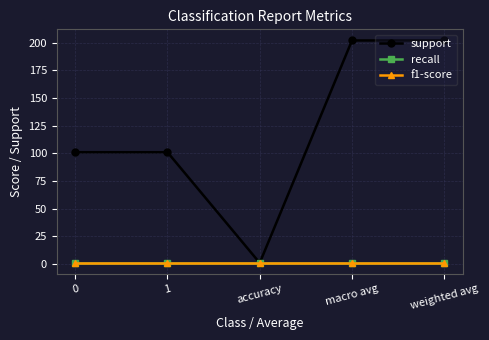

What is the sum of the recall values at 0 and accuracy?

2